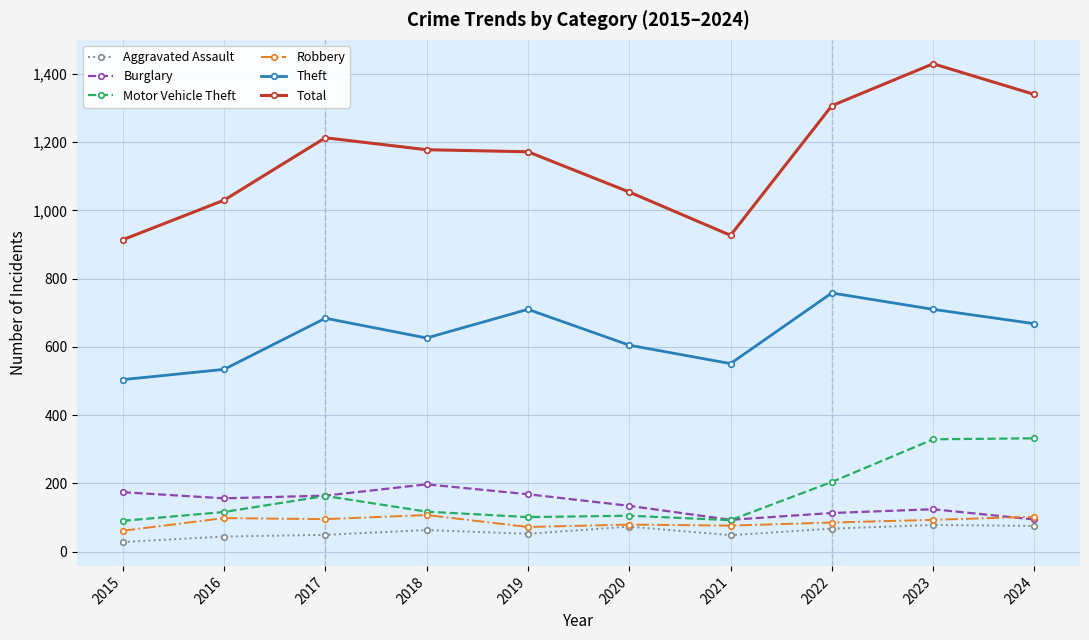

What is the maximum value shown in the chart?

1430